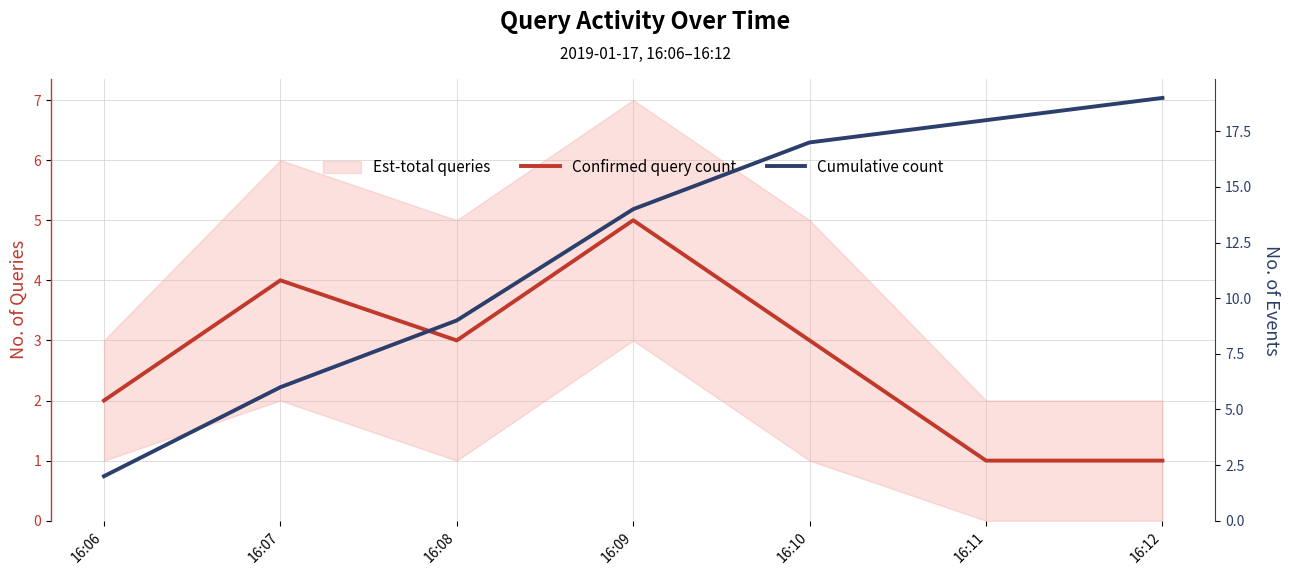

Between 16:06 and 16:09, which series saw the biggest shift?

Cumulative count